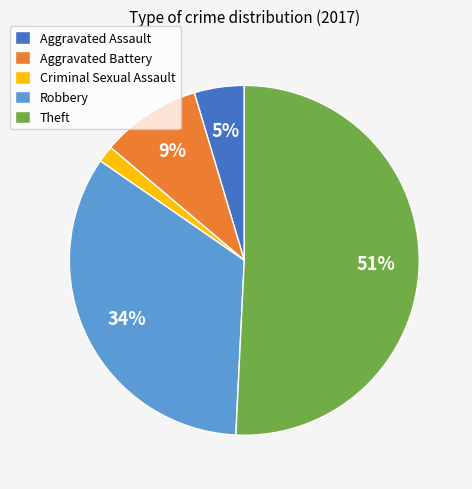

To the nearest percent, what portion does Aggravated Assault represent?

5%